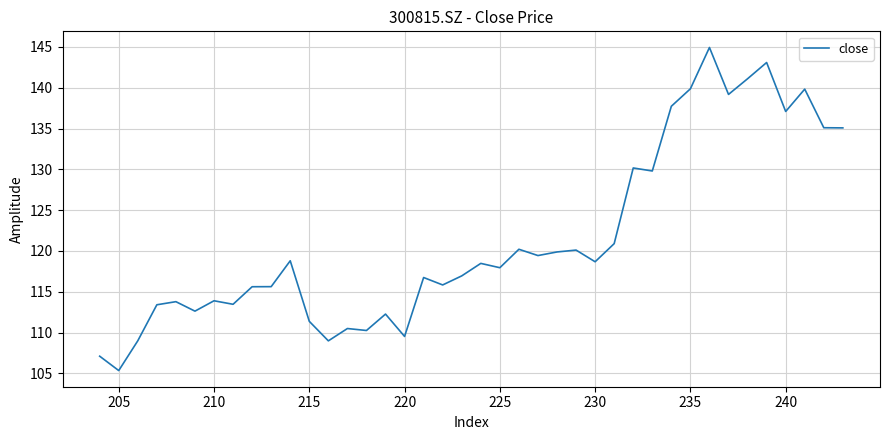

What is the greatest value displayed?

144.9